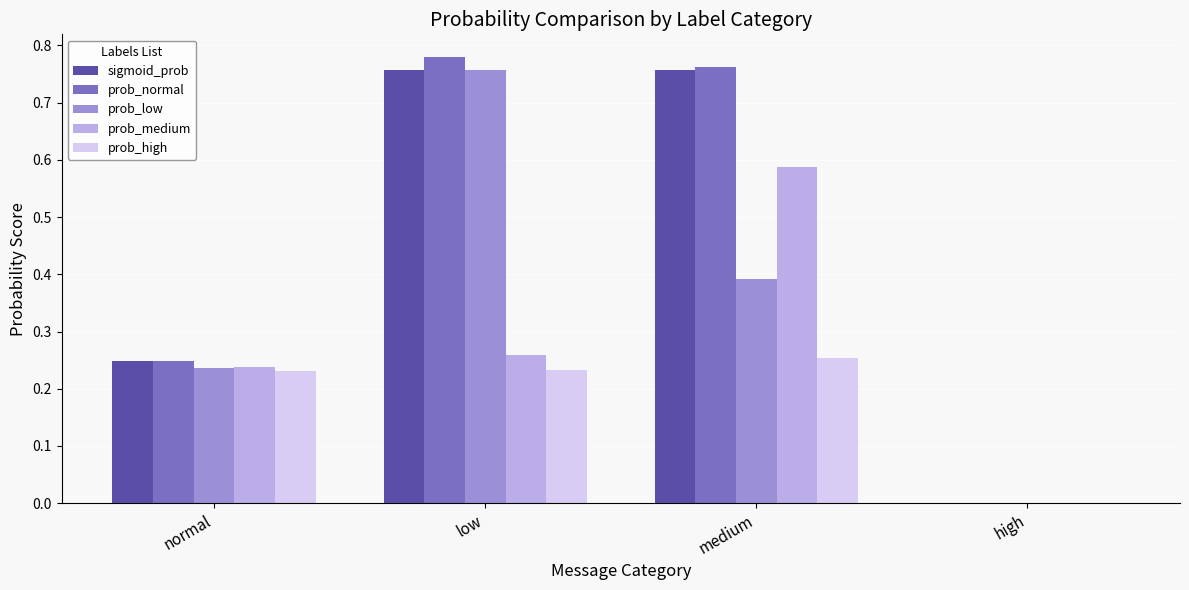

What is the spread (max minus min) of values at medium?

0.5